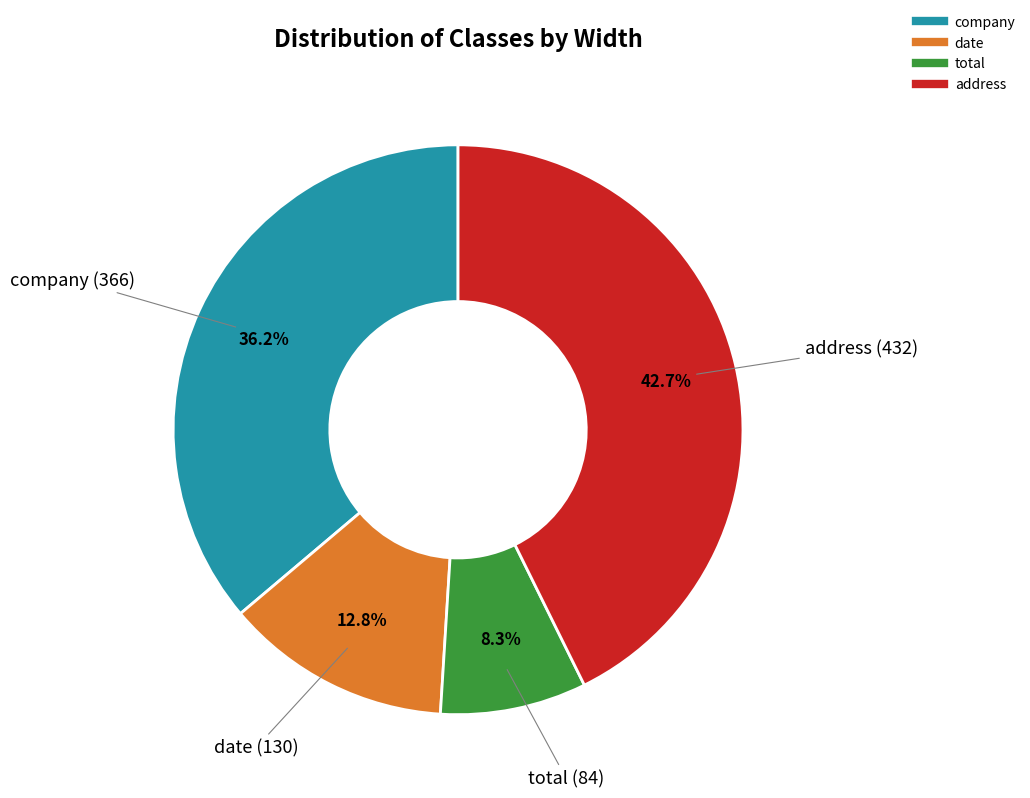

True or false: total accounts for 18% of the total.

False